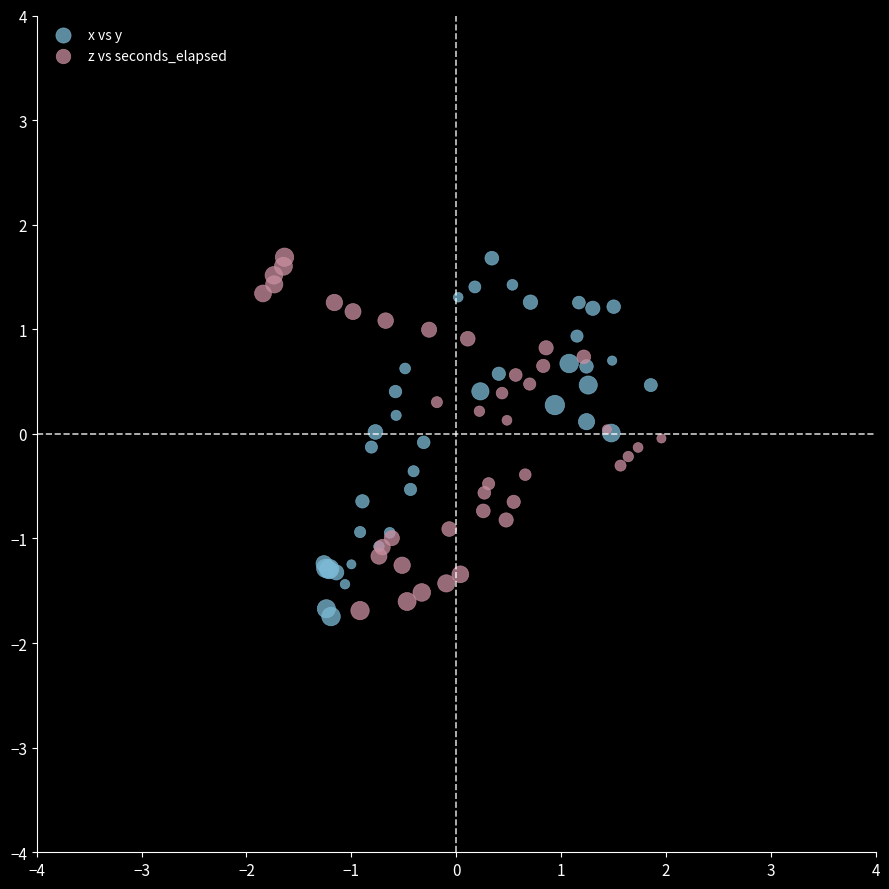

What are all the series names shown in the legend?

x vs y, z vs seconds_elapsed